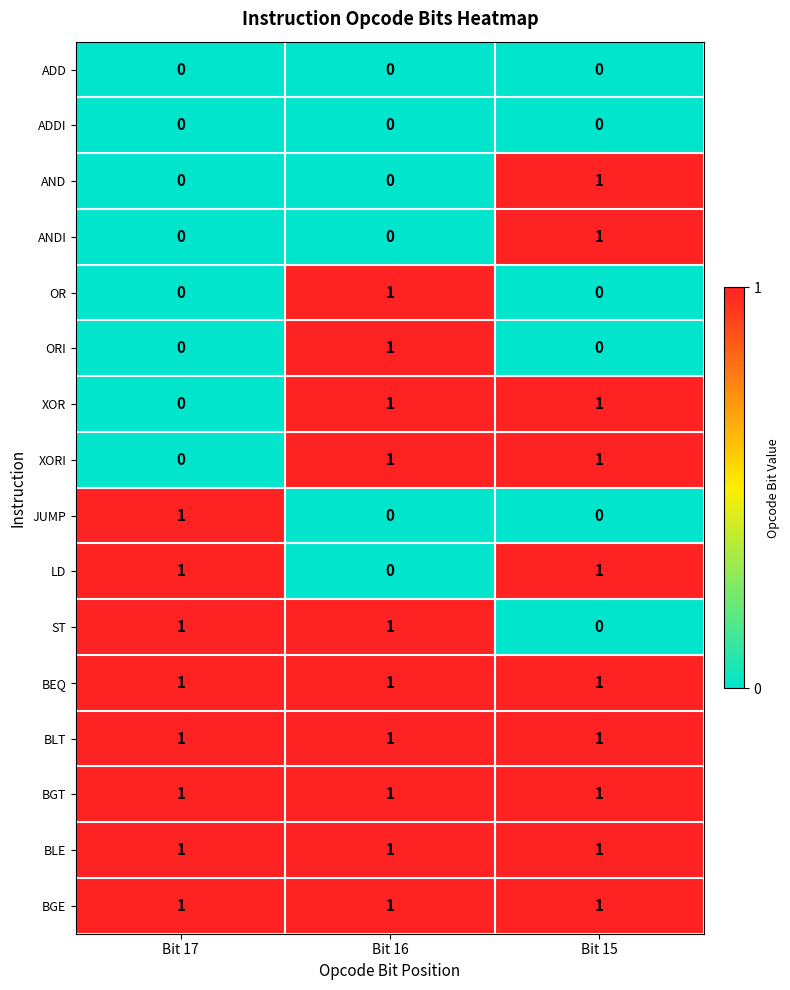

What is the total value across all series at Bit 16?

10